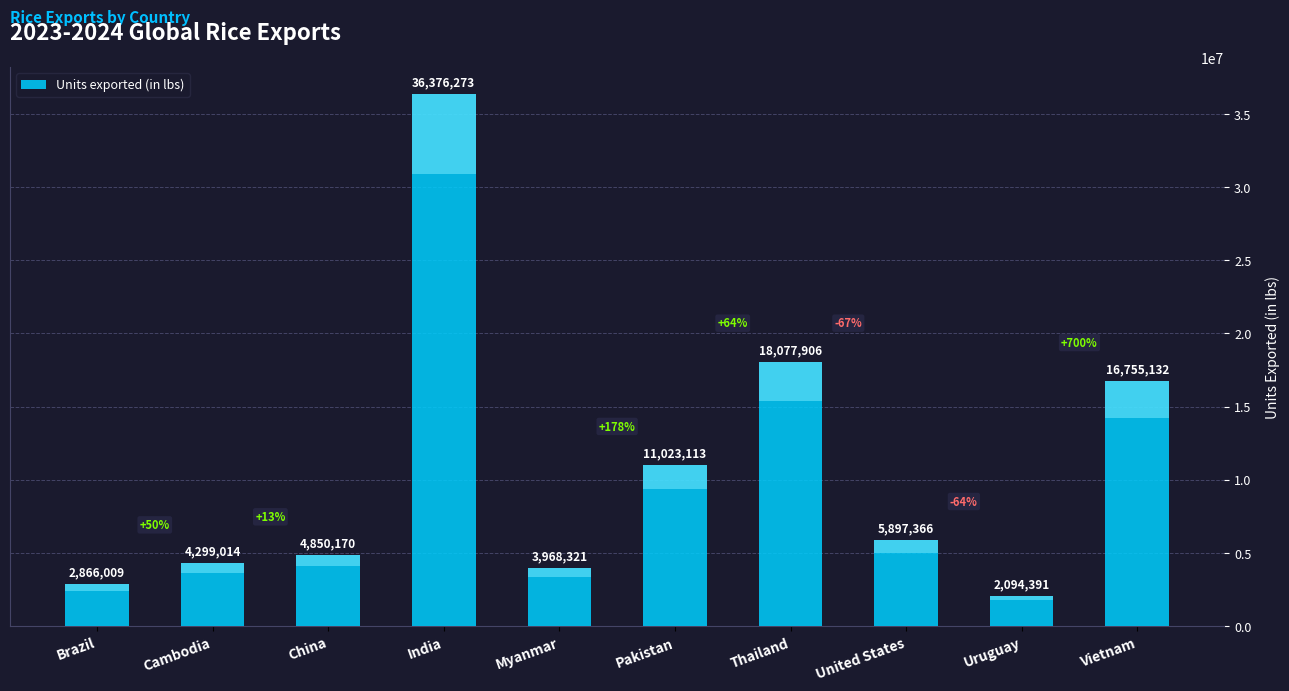

What is the change in value from Pakistan to Uruguay?

-8928722